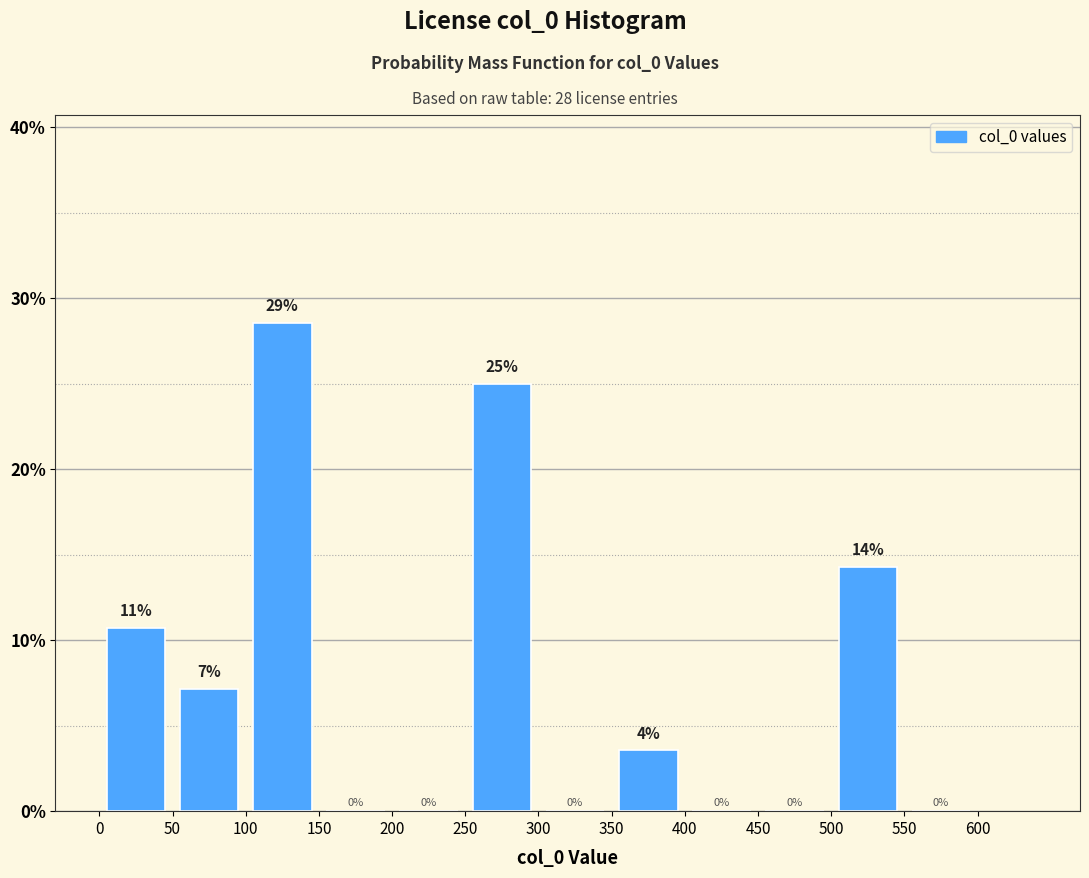

Which range on the x-axis has the tallest bar?

100 to 150